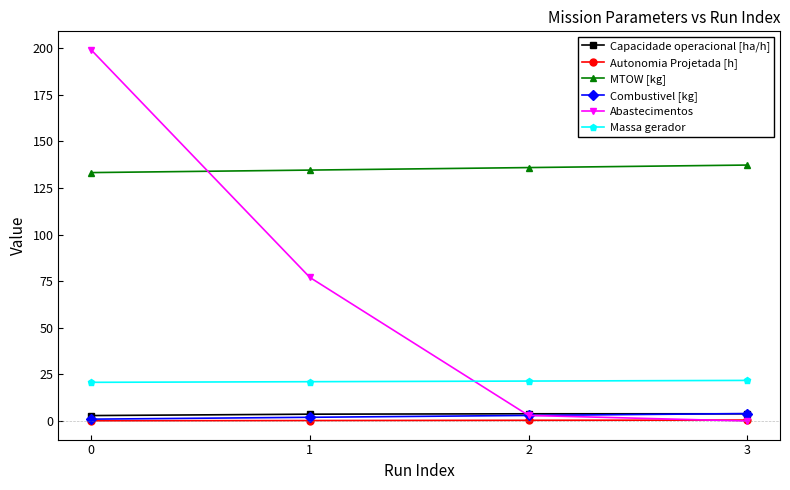

What is the highest value of the Abastecimentos series?

199.0